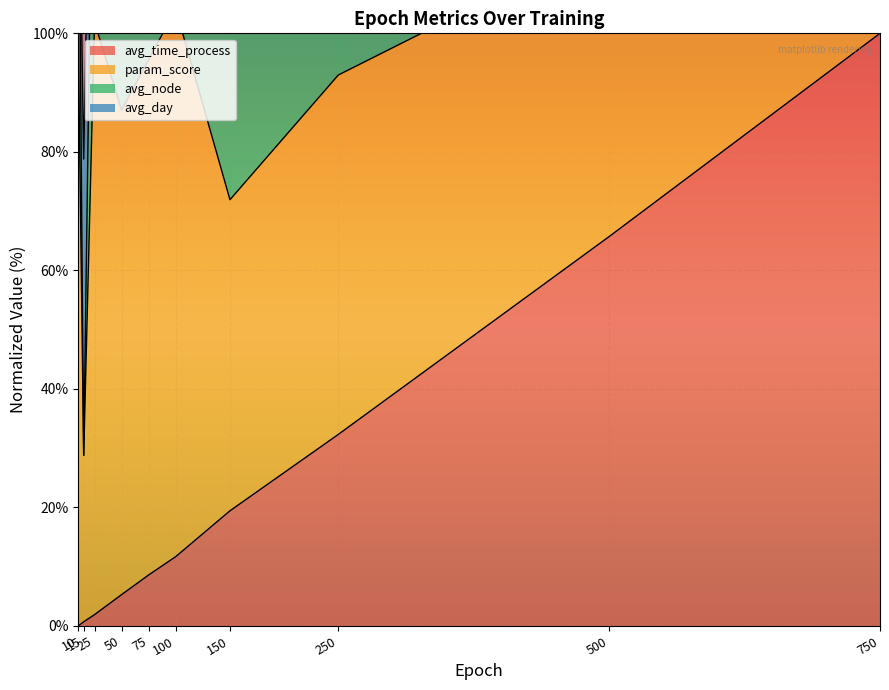

Reading left to right, extract all data points from this chart.

avg_time_process: 10=0.0	15=0.7	25=1.9	50=5.3	75=8.6	100=11.7	150=19.4	250=32.3	500=65.7	750=100.0
avg_node: 10=138.9	15=78.8	25=178.6	50=143.7	75=262.2	100=180.7	150=271.9	250=149.6	500=192.6	750=246.7